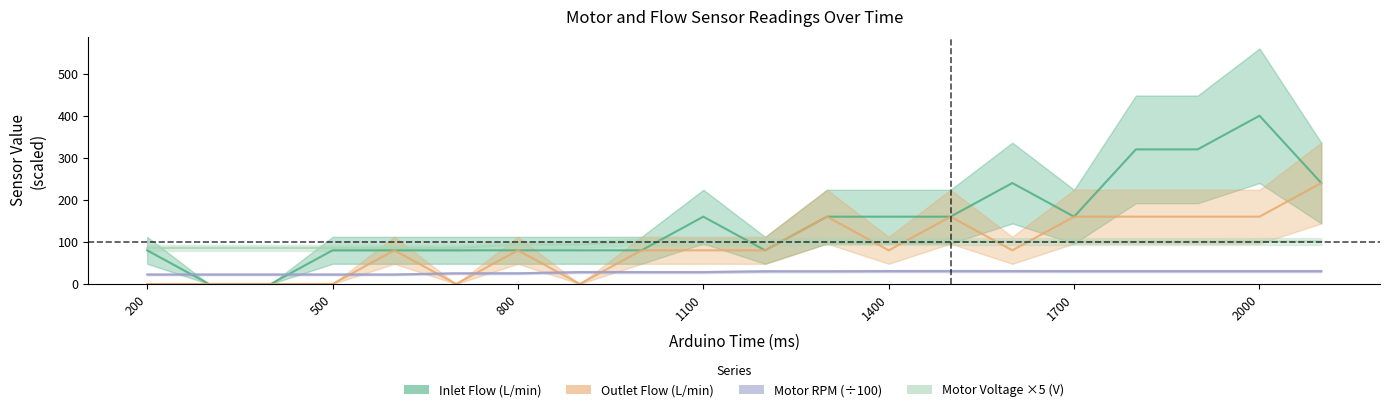

What are all the series names shown in the legend?

Inlet Flow (L/min), Outlet Flow (L/min), Motor RPM, Motor Voltage (V)